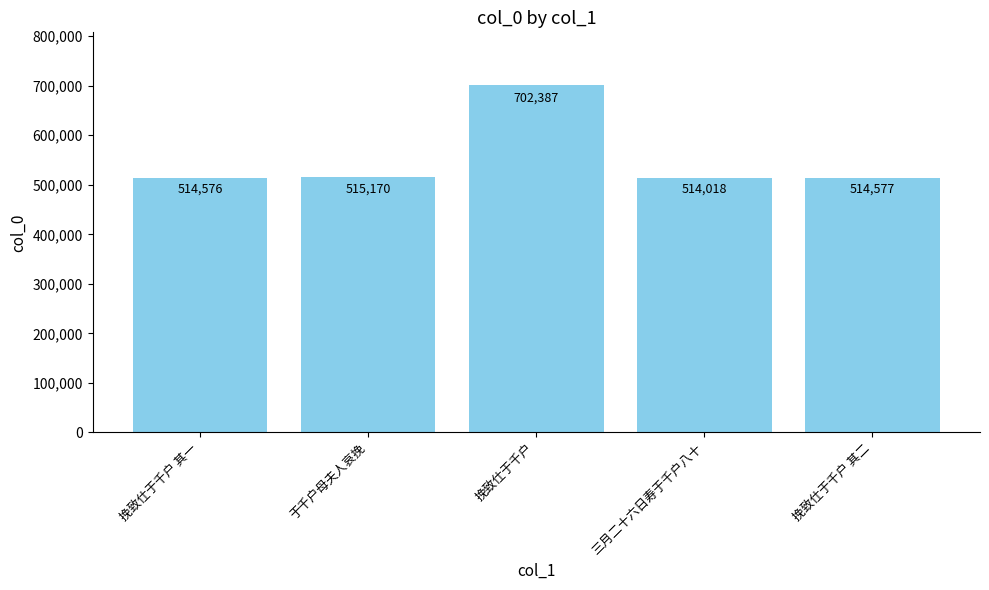

At which label does the data first exceed 514577?

于千户母夫人哀挽